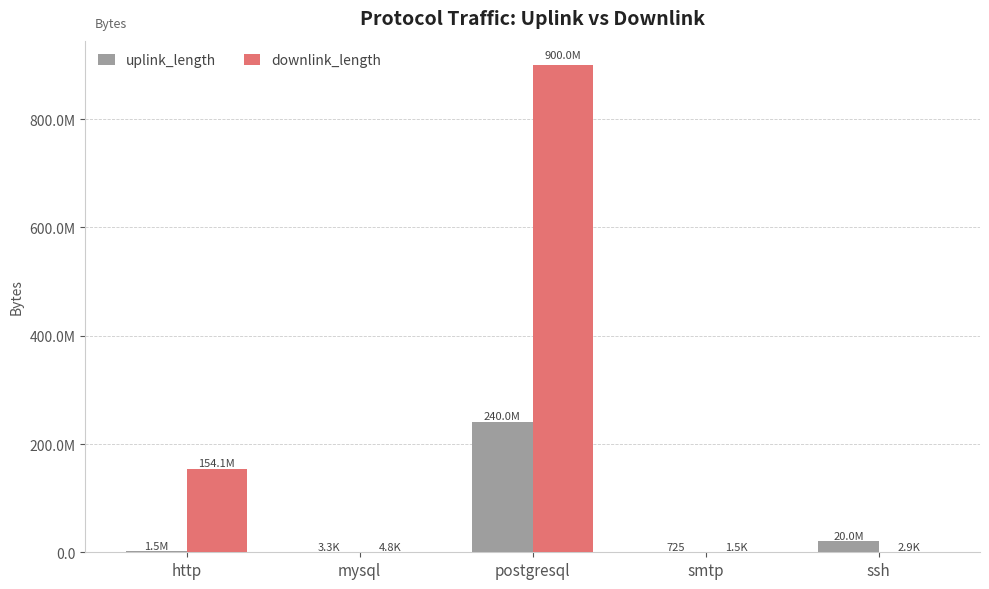

Are the bars grouped side by side (vs. stacked)?

Yes